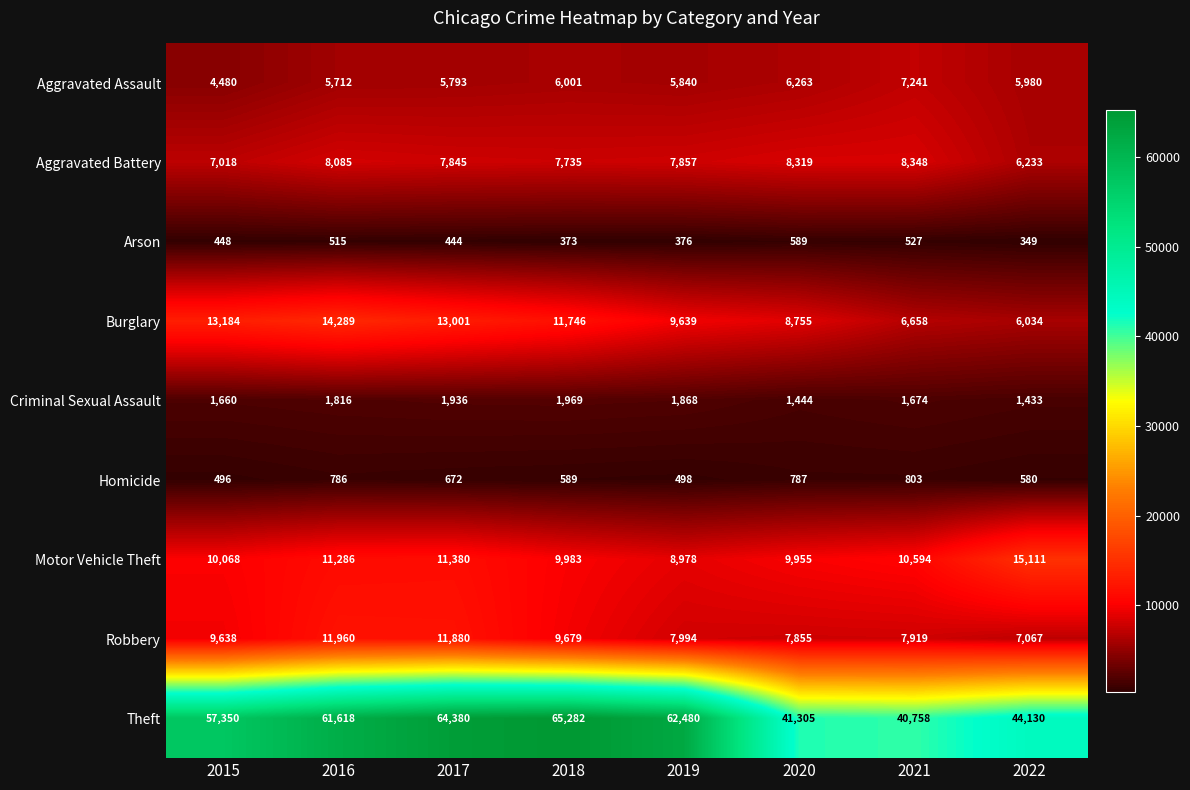

The Aggravated Battery series shows 8348 at 2021. True or false?

True